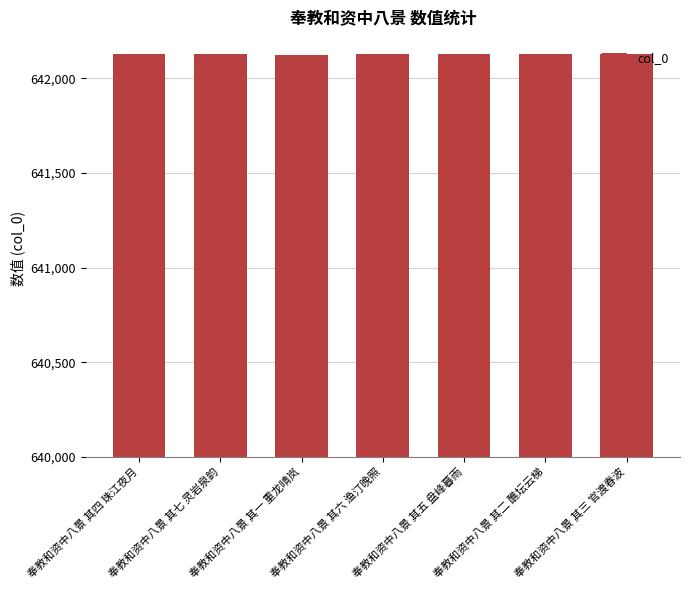

Approximately how many times larger is the value at 奉教和资中八景 其五 盘峰暮雨 compared to 奉教和资中八景 其四 珠江夜月?

1.0